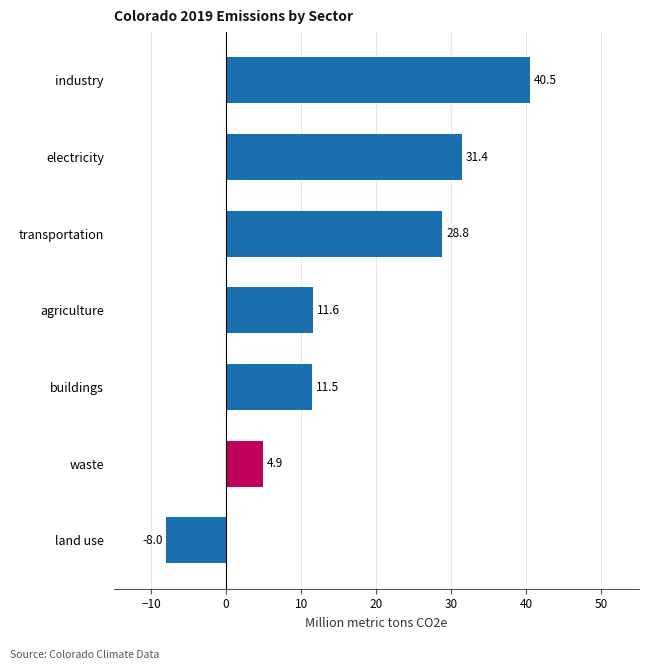

How many bars are there in total?

7